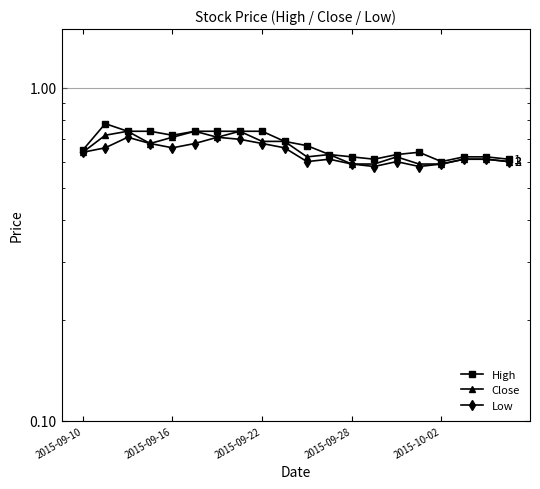

At 2015-09-22, list the series in order from largest to smallest.

High, Close, Low